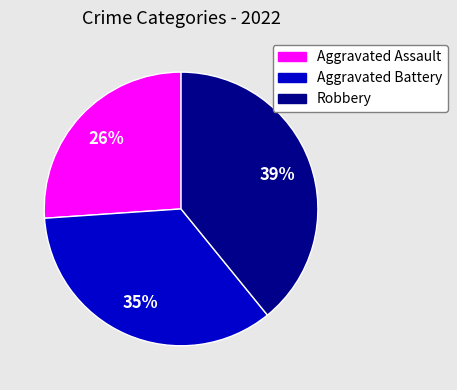

To the nearest percent, what is the average slice percentage?

33%